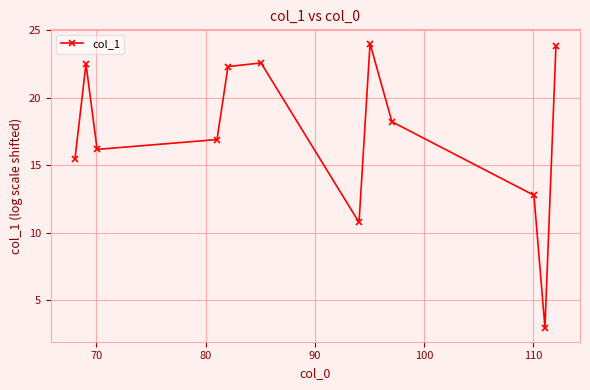

What is the difference between the second highest and minimum values?

20.9